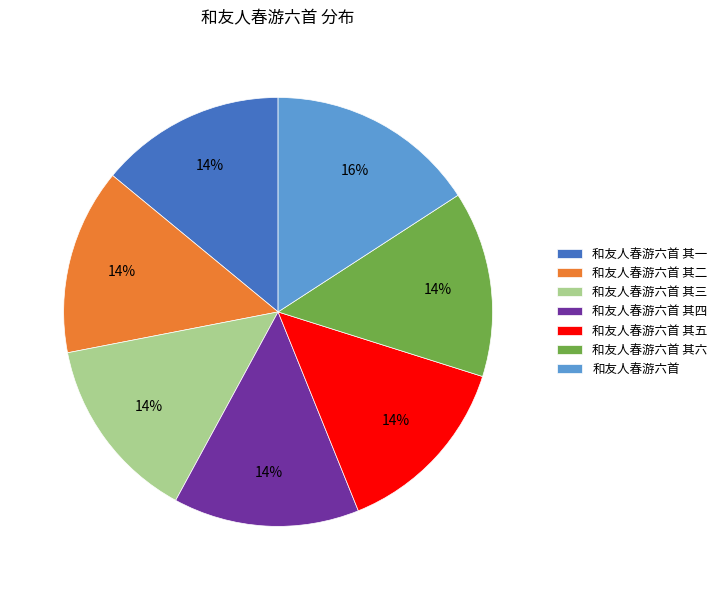

How many segments does this pie chart have?

7